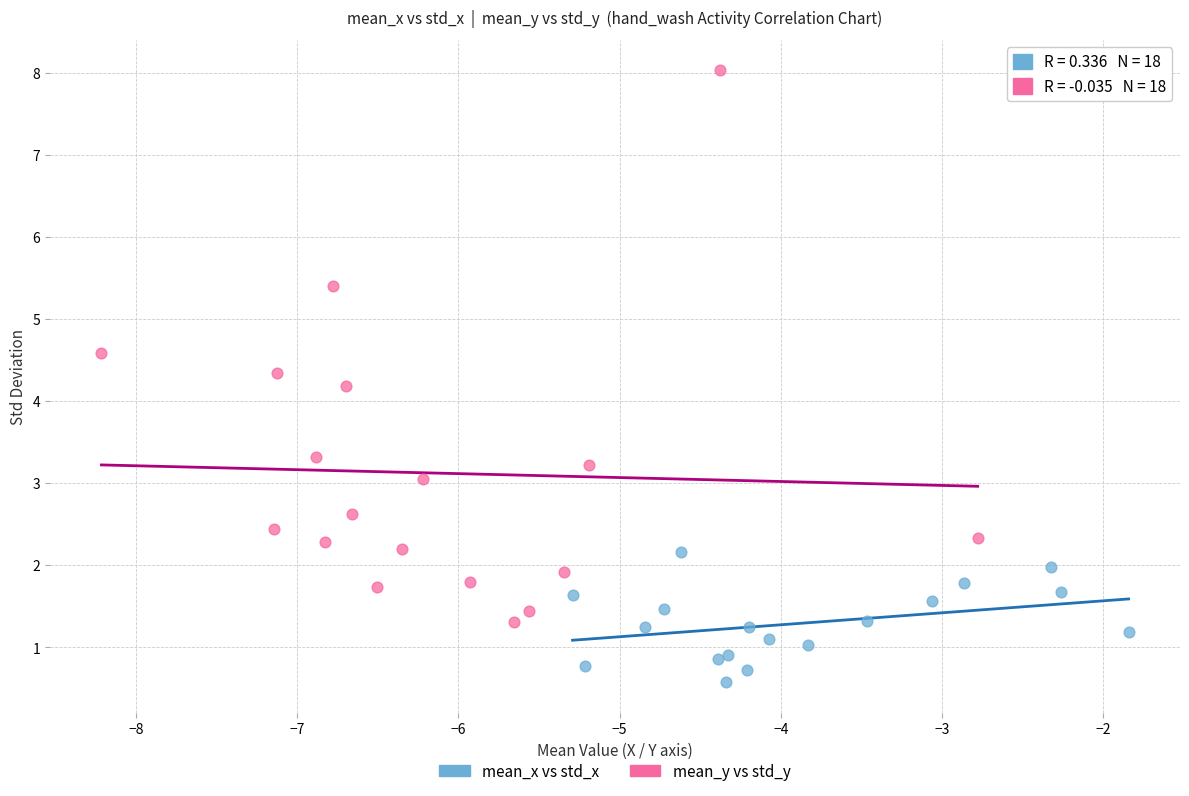

What are all the series names shown in the legend?

mean_x vs std_x, mean_y vs std_y